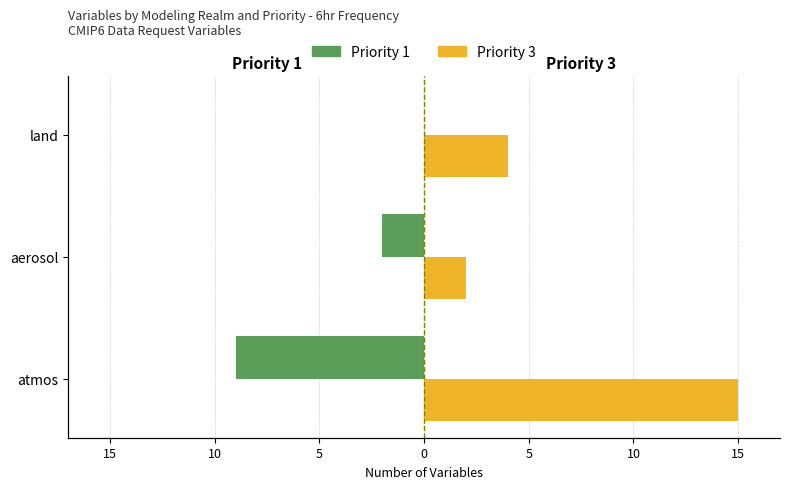

Which series has the largest range (max minus min)?

Priority 3